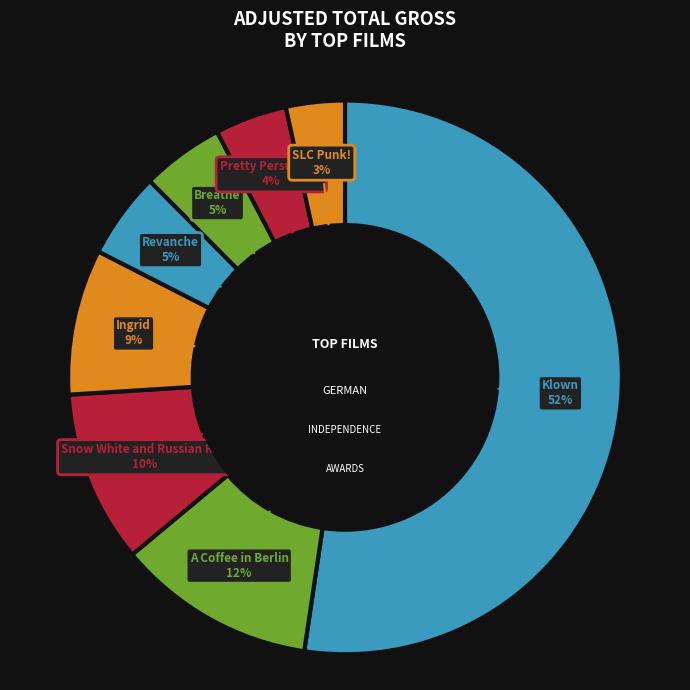

Count the number of slices in the pie.

8